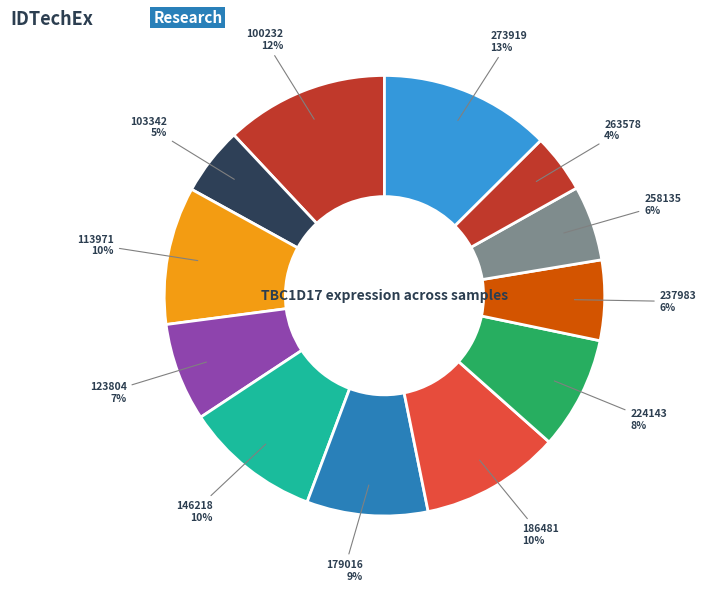

Combined, do 224143 and 146218 account for over 50%?

No